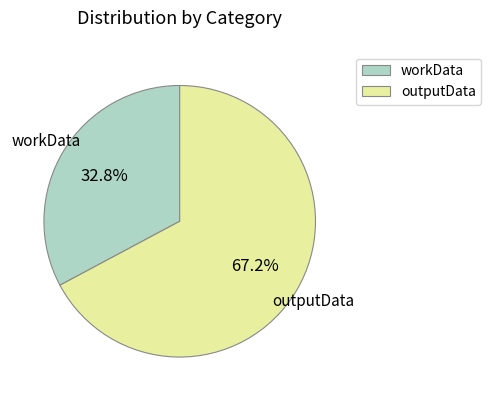

Which category accounts for the majority?

outputData